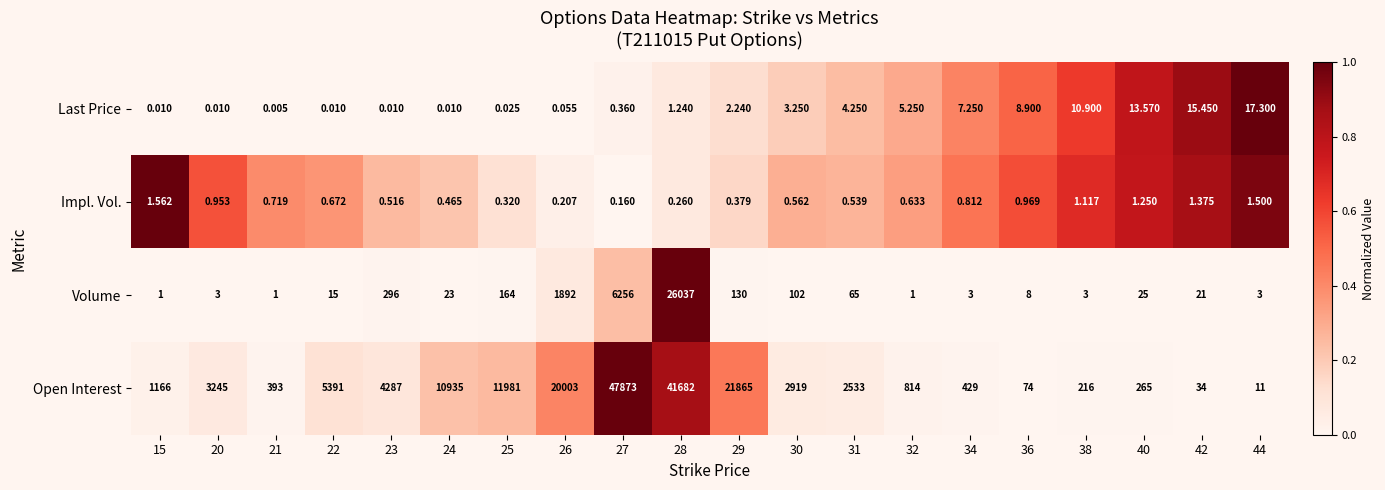

Which series has the largest total across all categories?

Open Interest